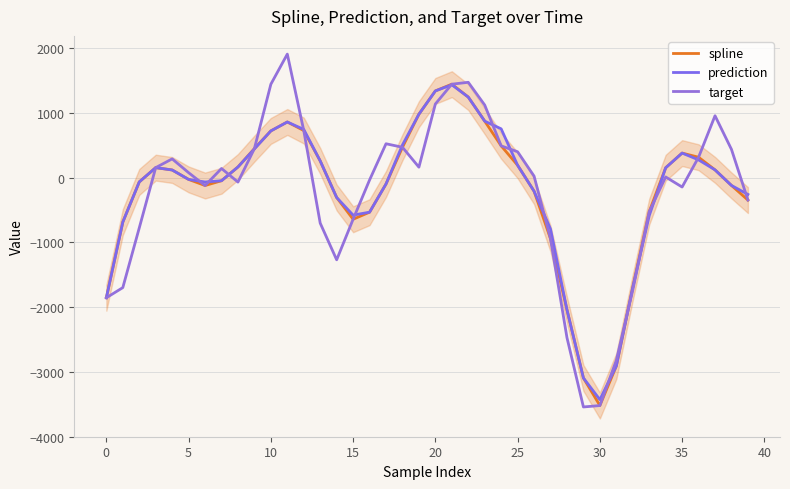

What value does the target series have at 33?

-526.5